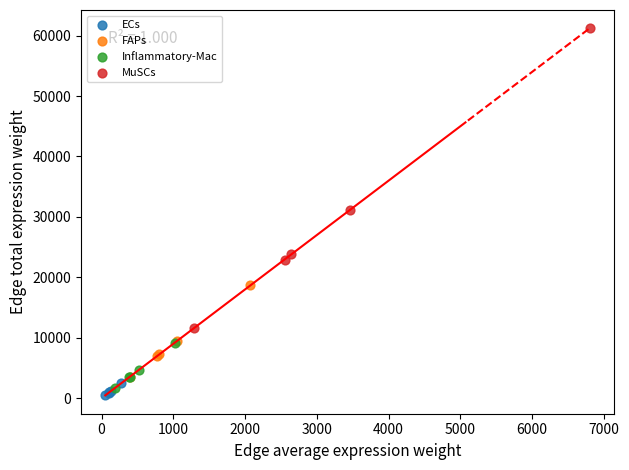

Which series has the widest spread of Y values?

MuSCs